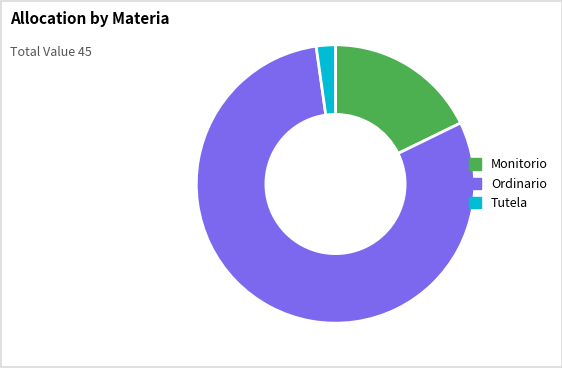

Is it true that Tutela is 2% of the pie?

True